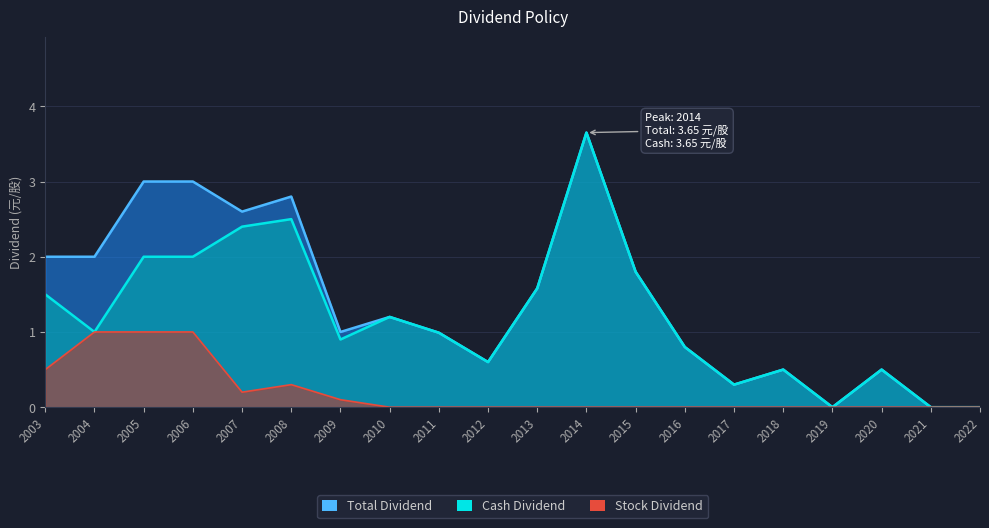

In Stock Dividend, how many points are lower than both neighbors (excluding endpoints)?

1